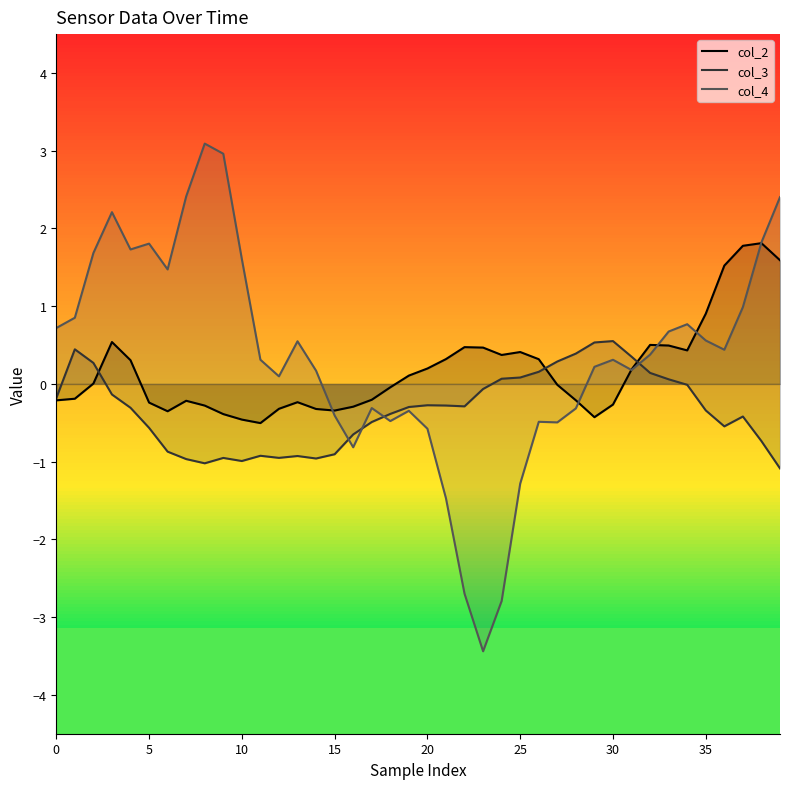

What is the sum of the col_3 values at 17 and 28?

-0.1